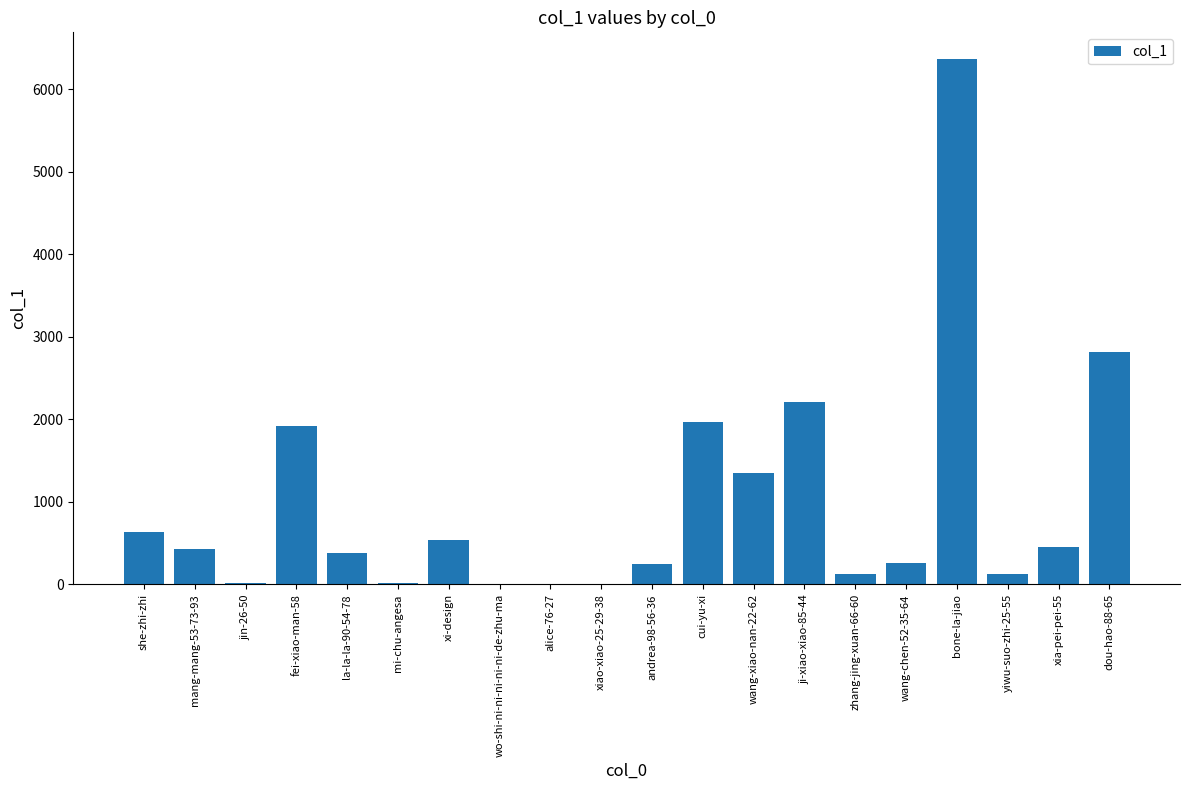

Where does the data first go above 431?

she-zhi-zhi